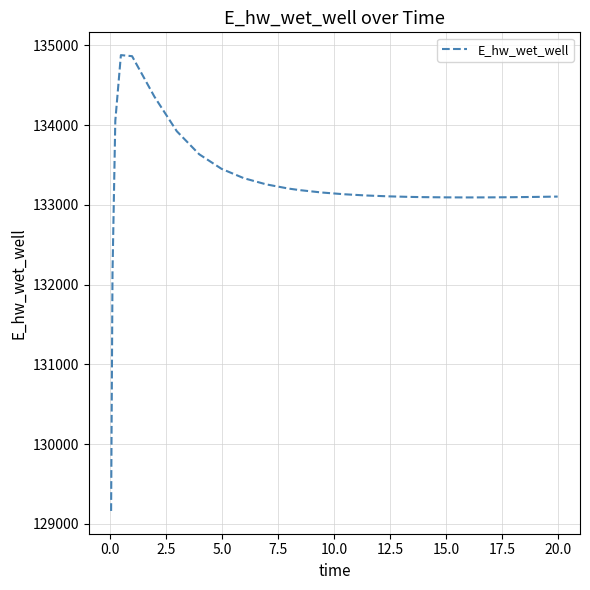

What is the difference between the maximum and minimum values?

5715.1